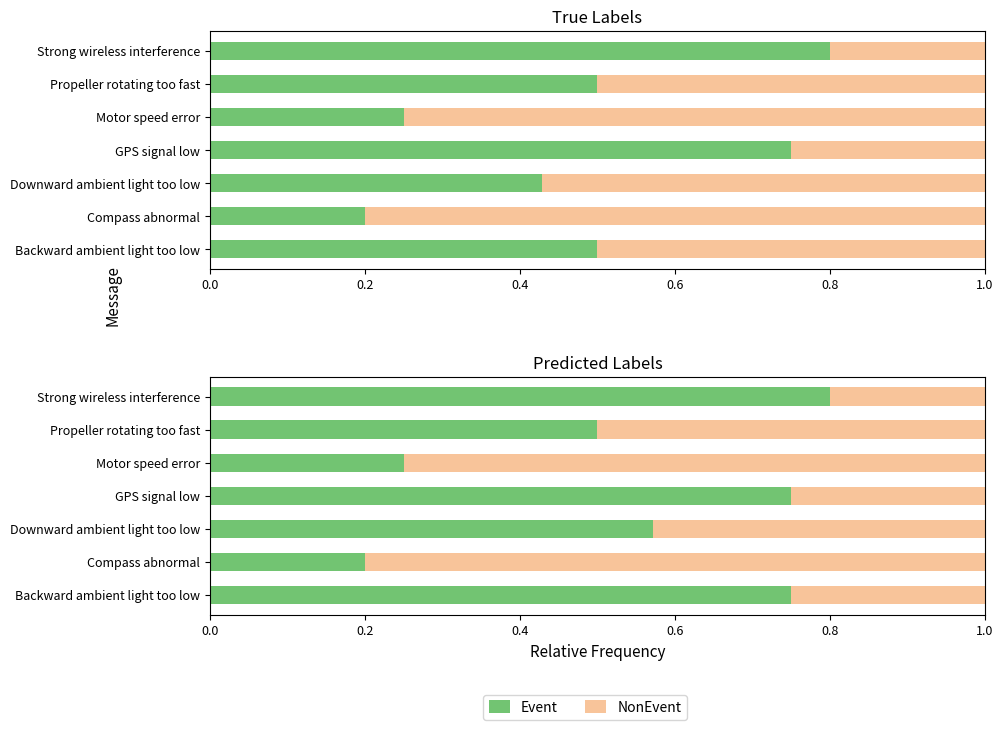

What is the value of the Event bar at the 5th from the left?

0.2